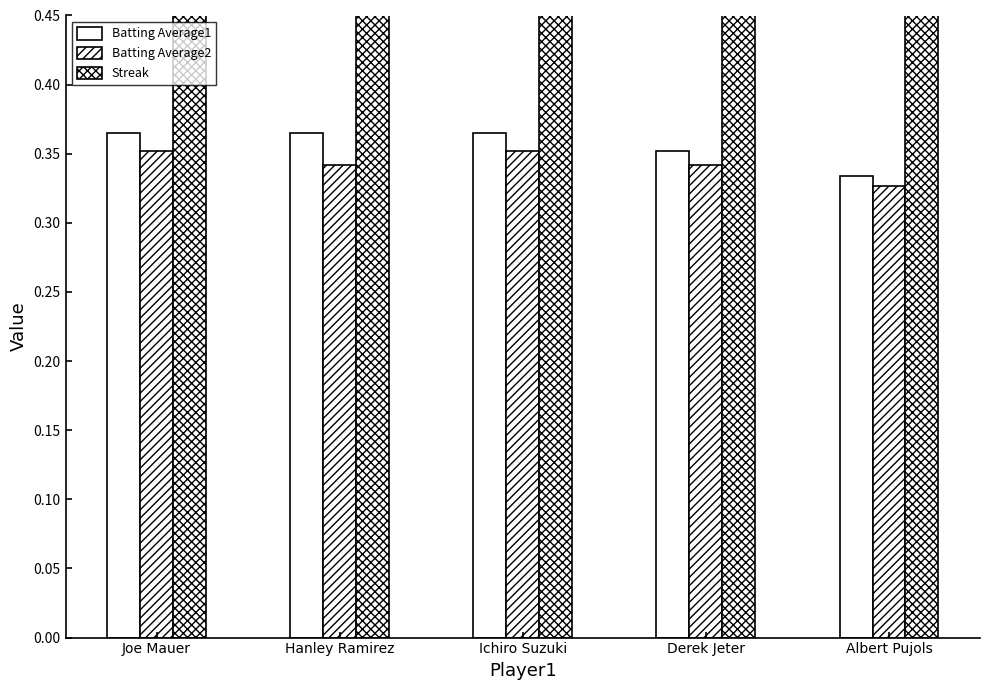

Which label corresponds to the largest value in the chart?

Derek Jeter